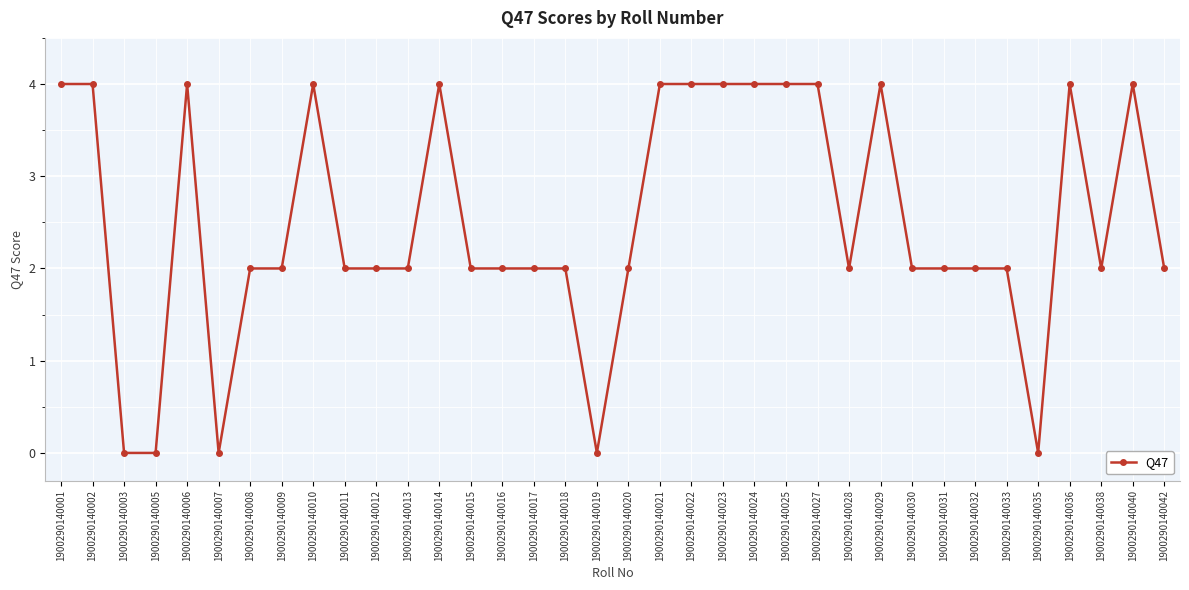

The value at 1900290140036 is 4. True or false?

True